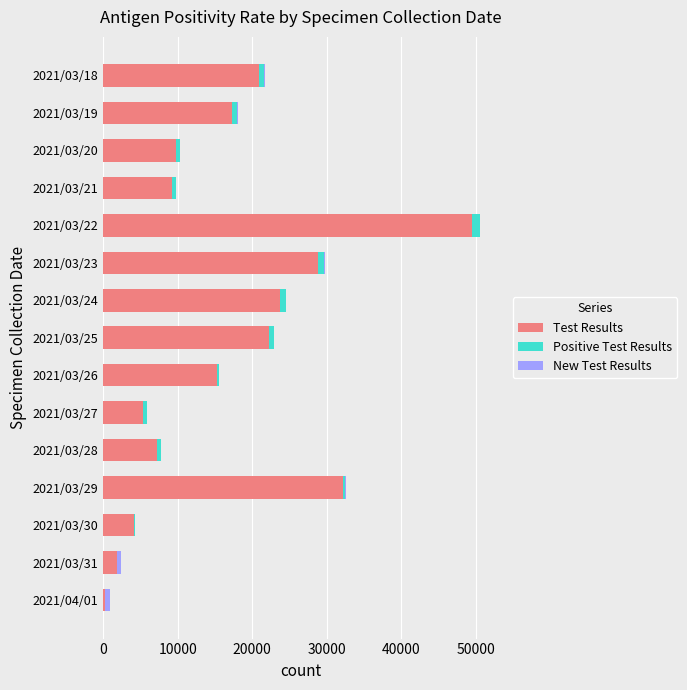

Count the number of categories in the chart.

15